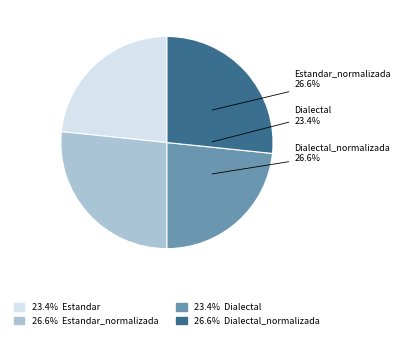

How many slices are in this pie chart?

4